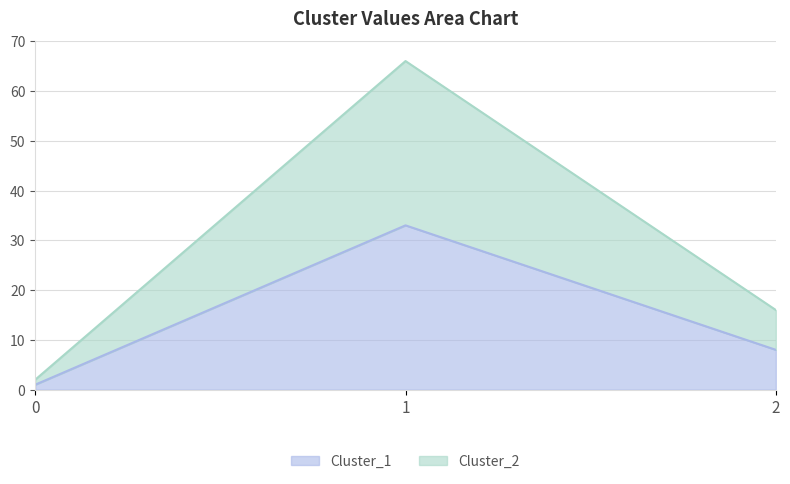

Reading left to right, transcribe all the data shown in this chart.

Cluster_1: 1	33	8
Cluster_2: 2	66	16